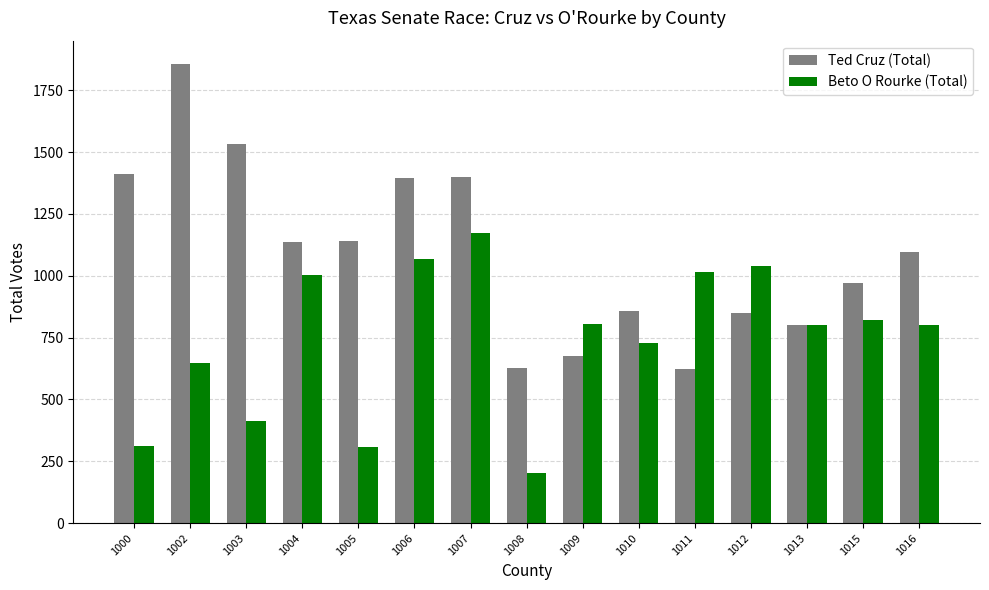

What is the sum of all Beto O Rourke (Total) values?

11143